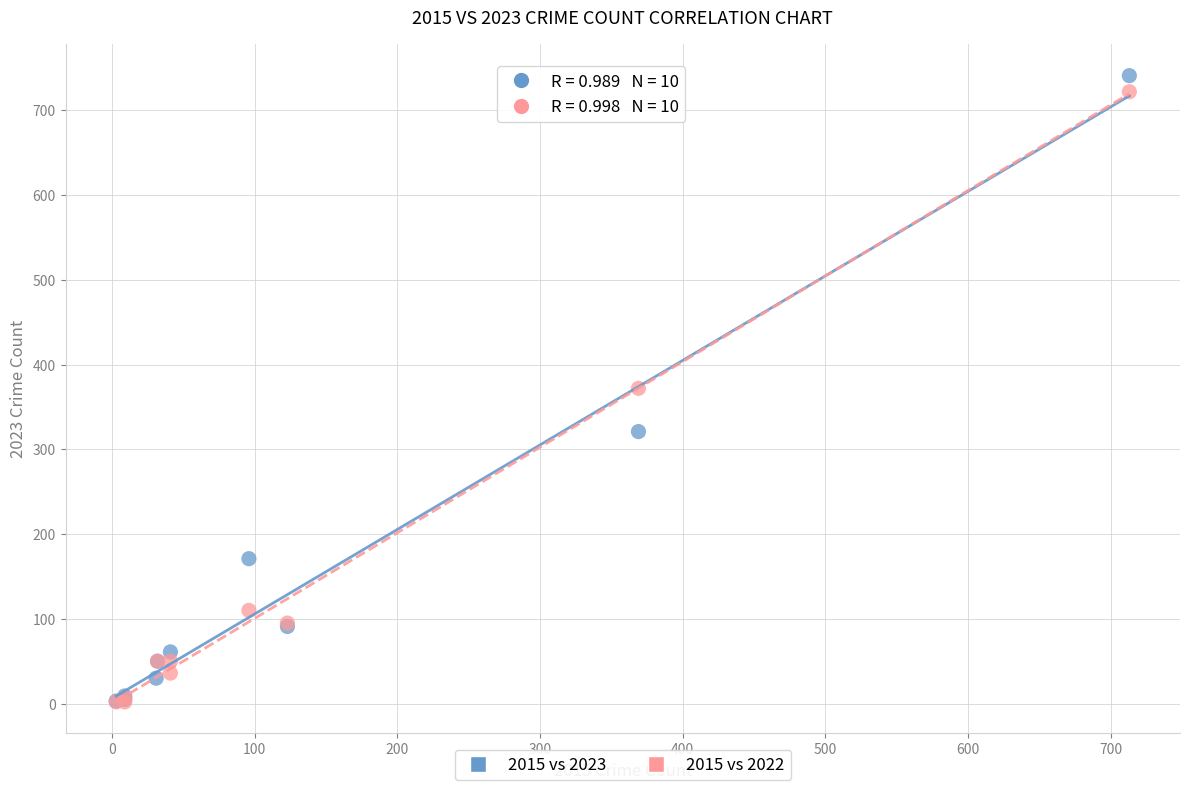

Which series has the largest Y range (max minus min)?

2015 vs 2023